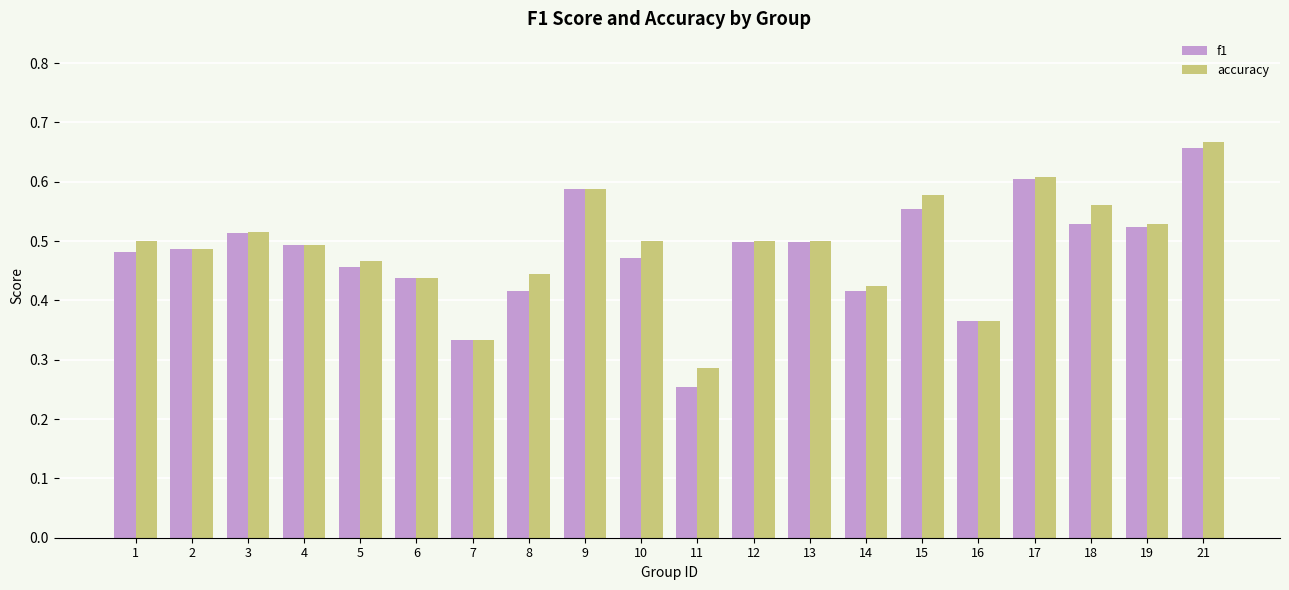

How many groups of bars are there?

20